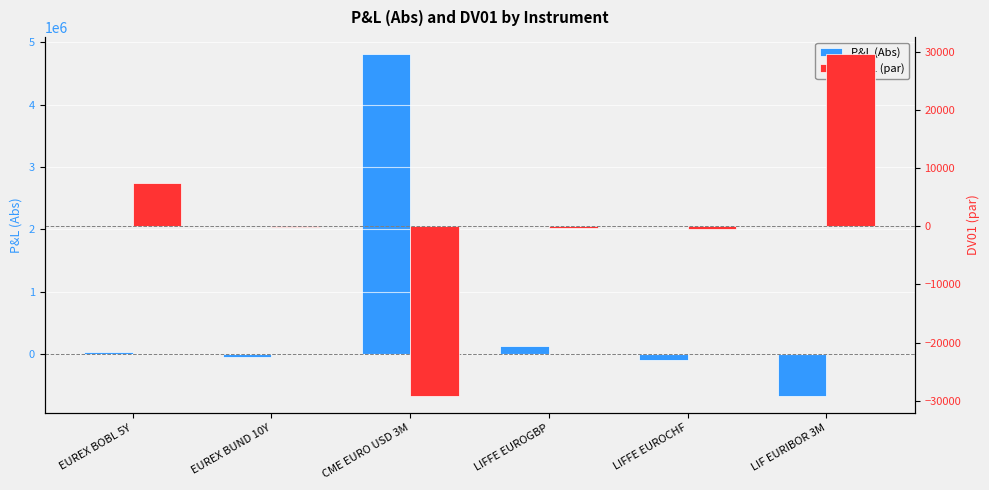

Which category has the highest value in the P&L (Abs) series?

CME EURO USD 3M